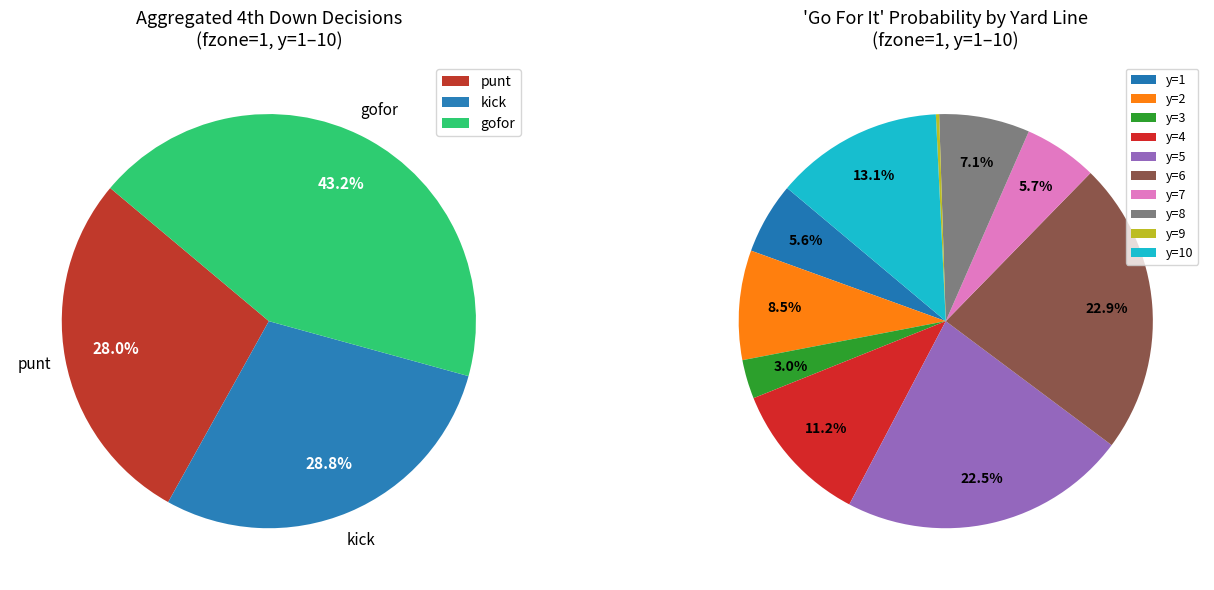

The 6 slice represents 35% of the pie. True or false?

False